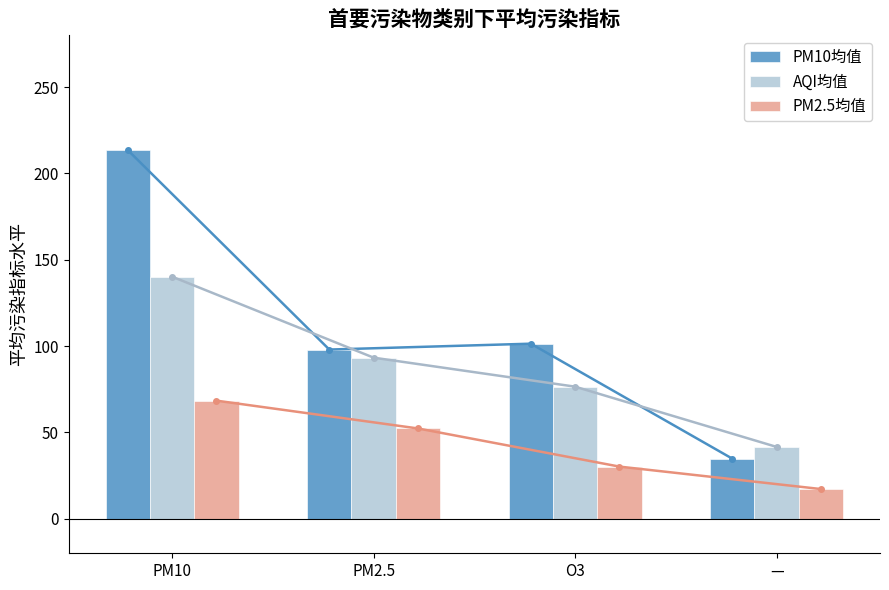

How many groups of bars are there?

4